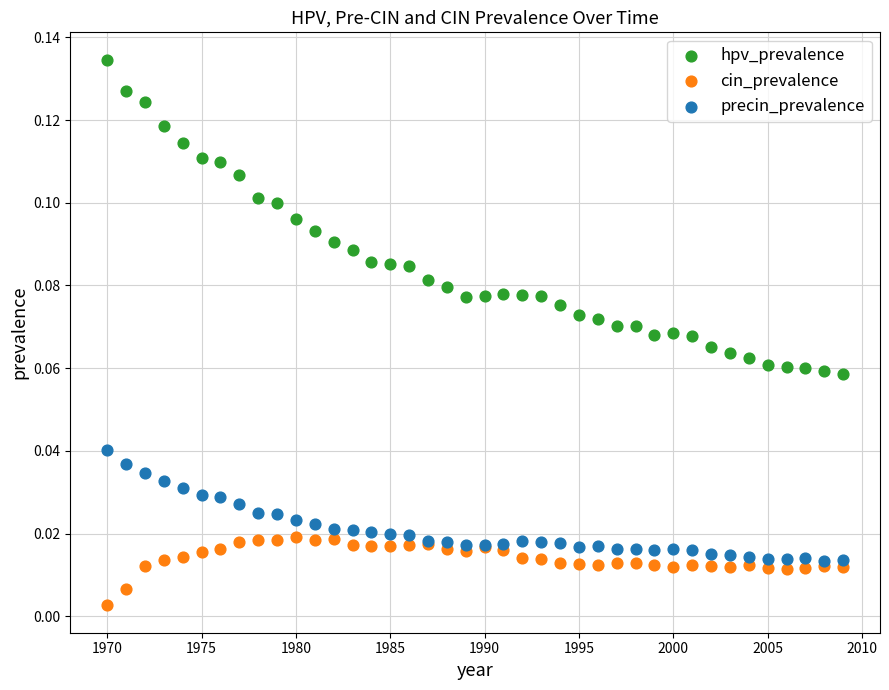

Which series reaches the minimum Y coordinate?

cin_prevalence